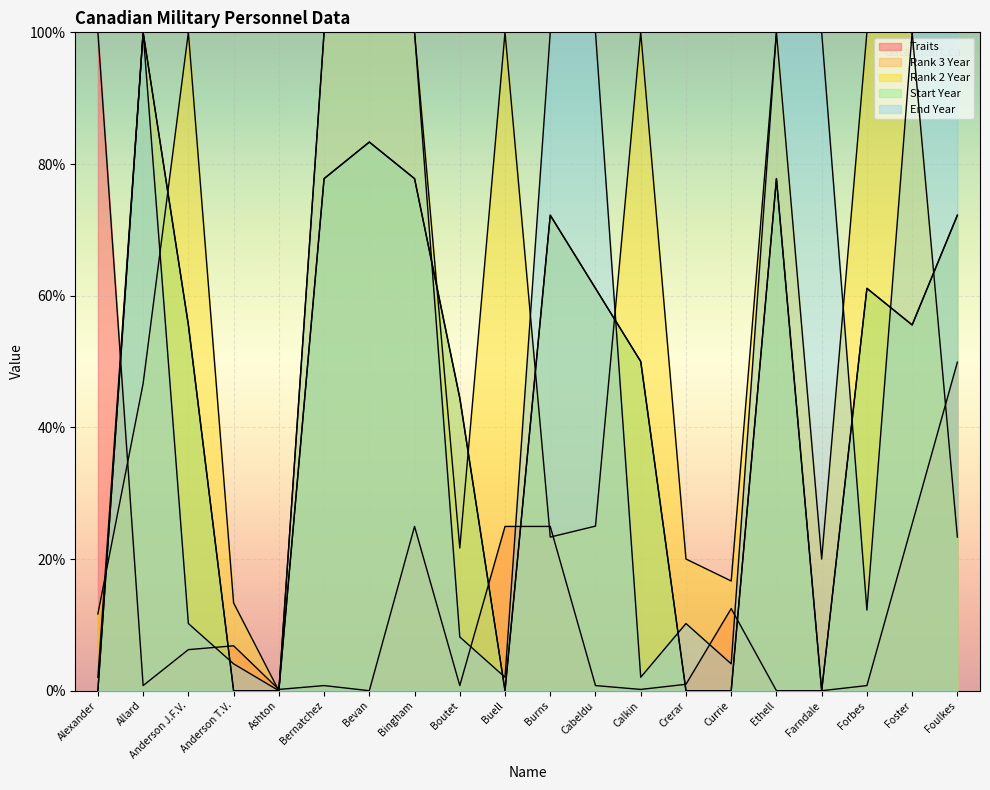

Reading right to left, transcribe all the data shown in this chart.

Traits: 49.9	25.3	0.8	0.0	0.0	12.5	1.0	0.2	0.8	25.0	25.0	0.8	25.0	0.0	0.8	0.2	6.8	6.2	0.8	100.0
Rank 3 Year: 72.2	55.6	61.1	0.0	77.8	0.0	0.0	50.0	61.1	72.2	0.0	44.4	77.8	83.3	77.8	0.0	0.0	55.6	100.0	0.0
Rank 2 Year: 23.3	100.0	100.0	20.0	100.0	16.7	20.0	100.0	25.0	23.3	100.0	21.7	100.0	100.0	100.0	0.0	13.3	100.0	46.7	11.7
Start Year: 72.2	55.6	61.1	0.0	77.8	0.0	0.0	50.0	61.1	72.2	0.0	44.4	77.8	83.3	77.8	0.0	0.0	55.6	100.0	0.0
End Year: 100.0	100.0	12.2	100.0	100.0	4.1	10.2	2.0	100.0	100.0	2.0	8.2	100.0	100.0	100.0	0.0	4.1	10.2	100.0	2.0